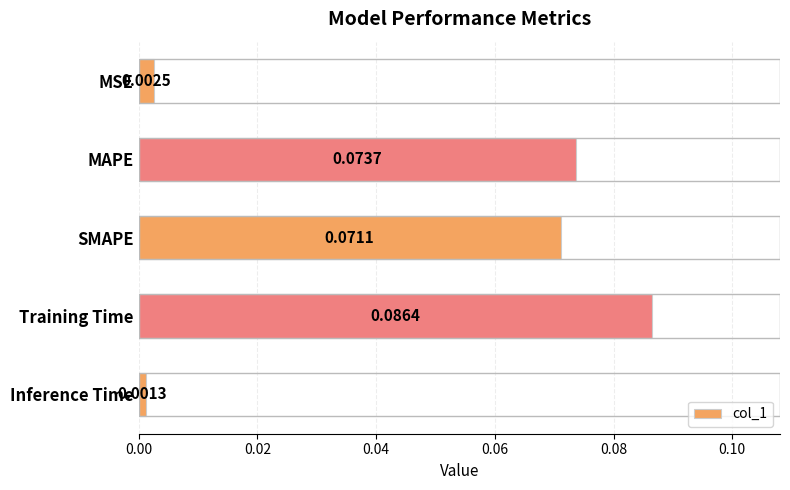

How many bars are there in total?

5